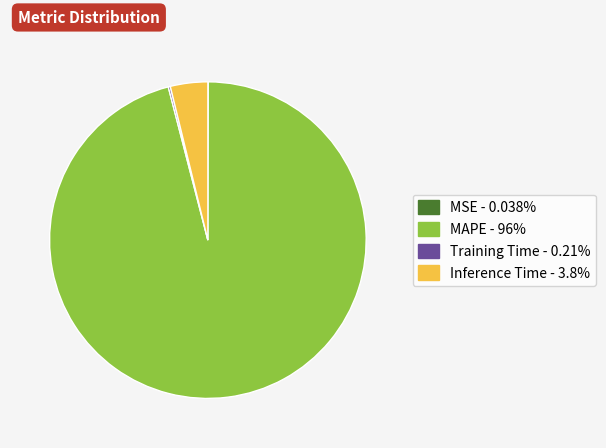

Between MAPE and Inference Time, which is larger?

MAPE